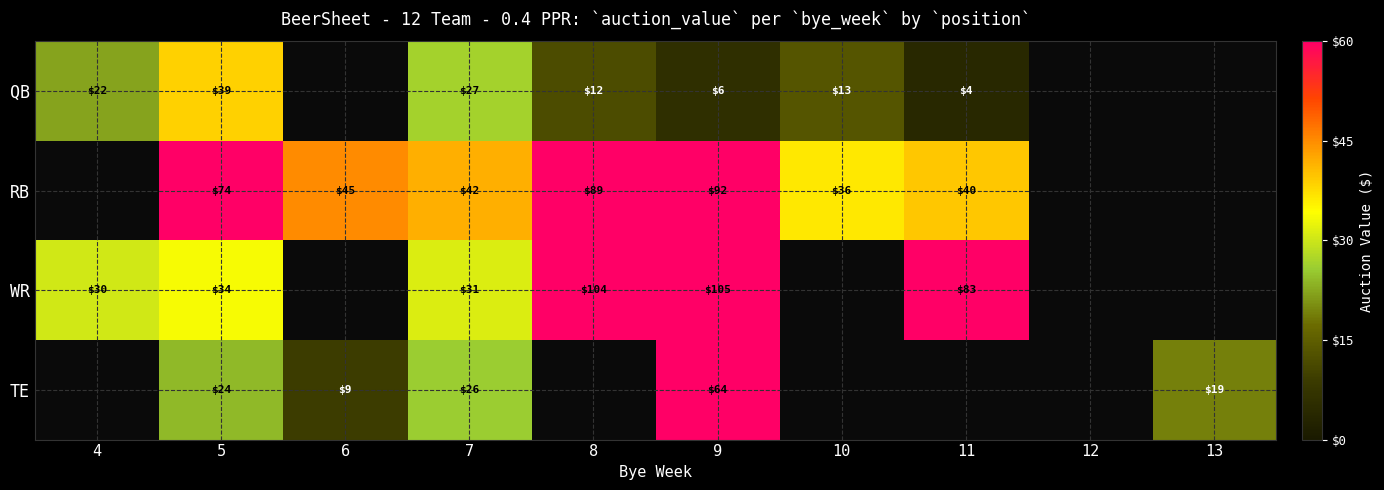

At which category is the sum across all series the highest?

9